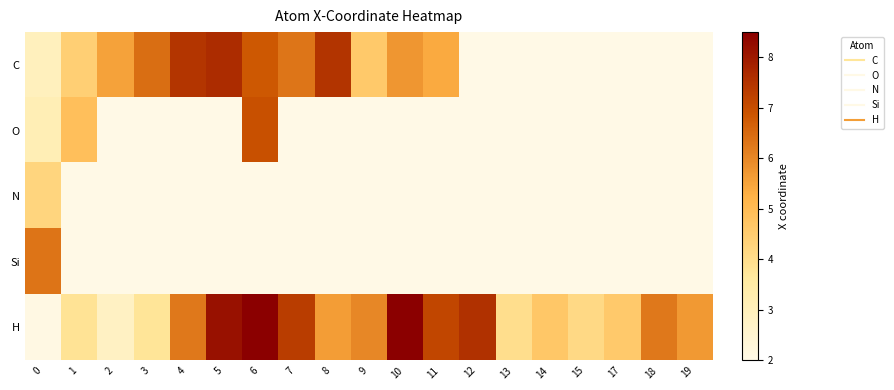

Rank the series by their maximum value, from lowest to highest.

N, Si, O, C, H